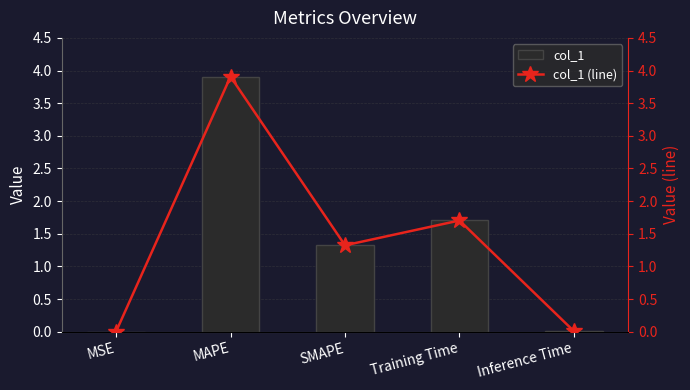

Which label corresponds to the largest value in the chart?

MAPE